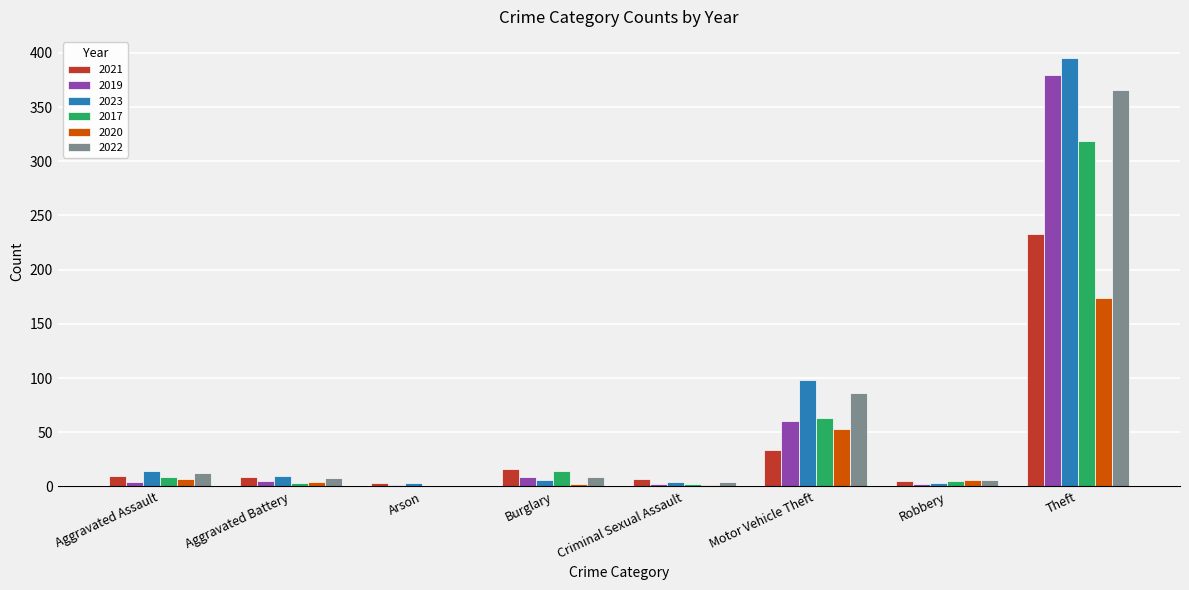

Where is 2022 nearest to the value 183?

Motor Vehicle Theft